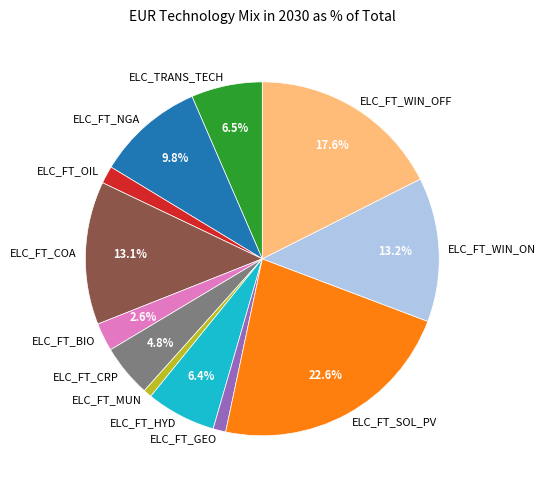

Which slice is the largest?

ELC_FT_SOL_PV